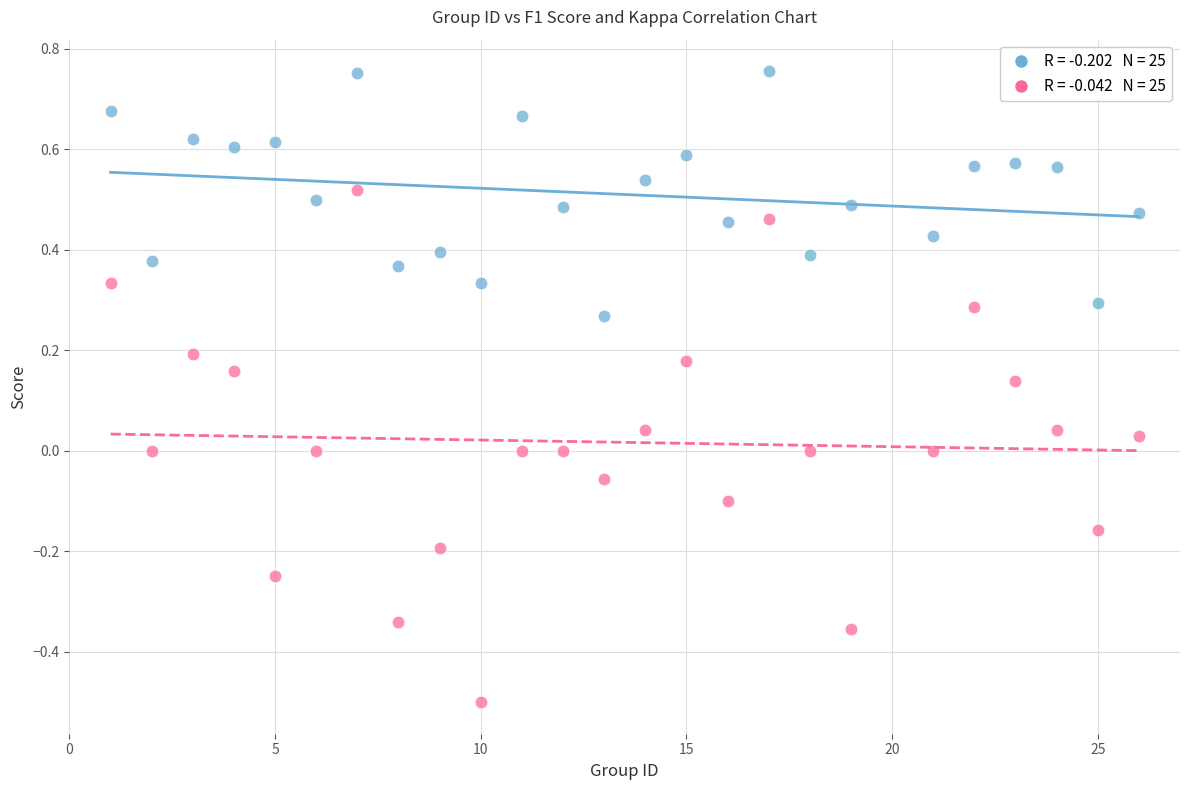

Across all data points, what is the range of Y values (max minus min)?

1.3